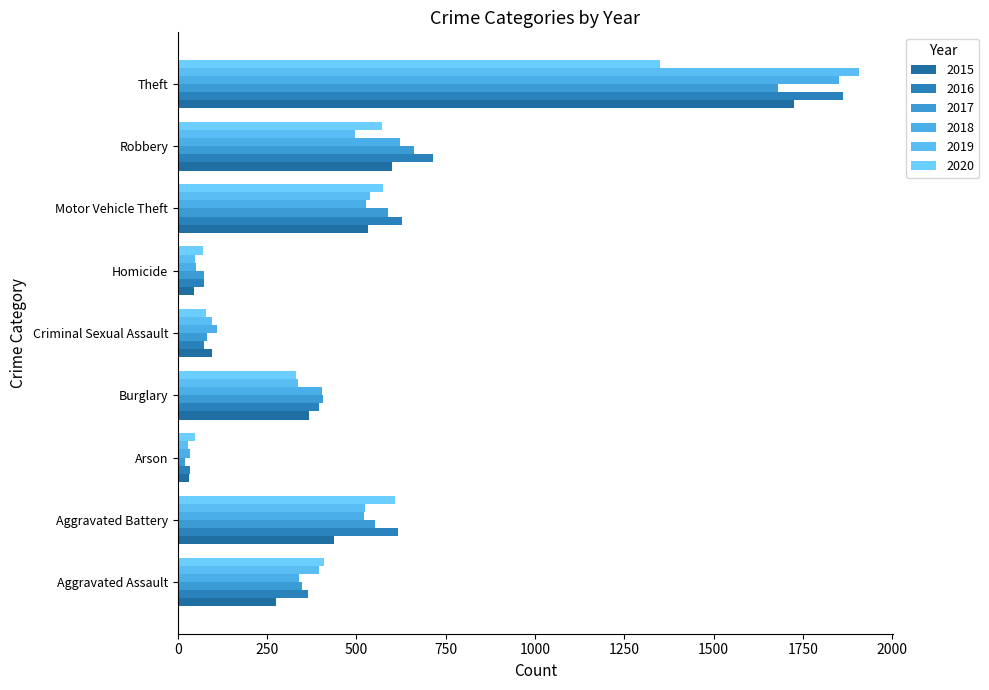

How many values in the 2015 series are below 366?

4